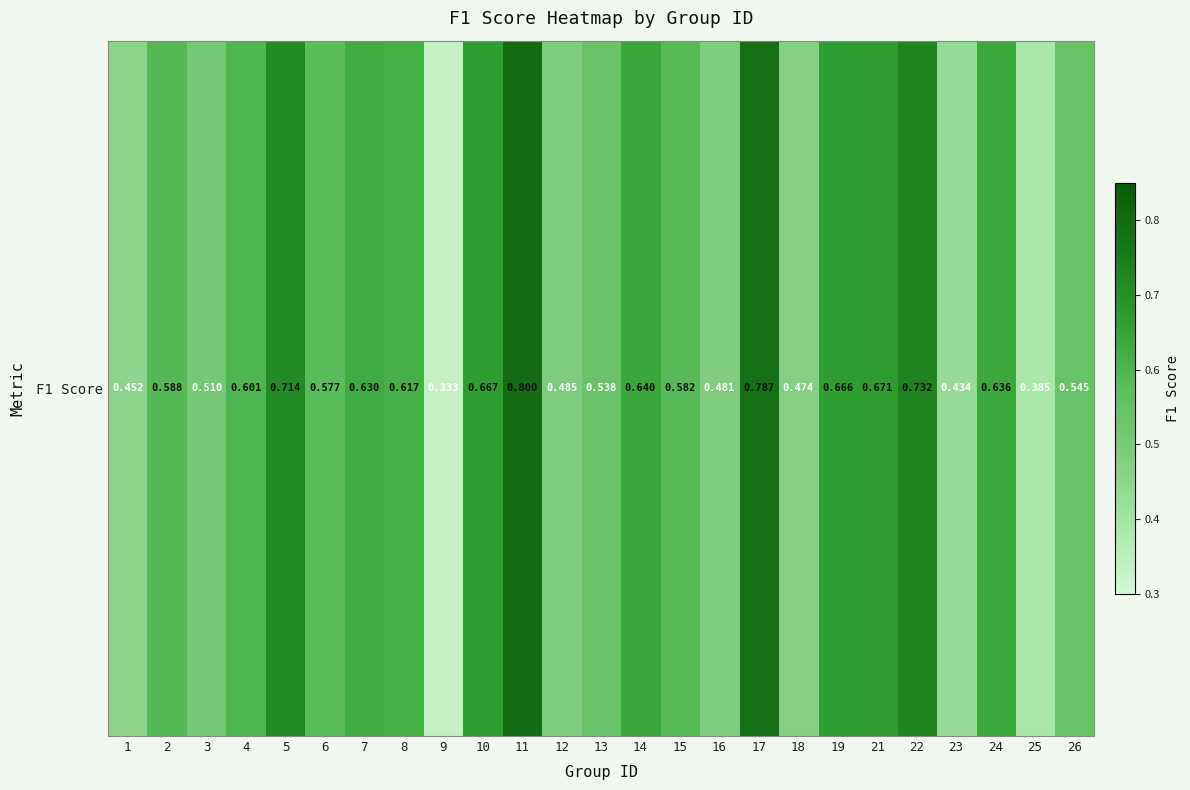

Is it true that the value at 2 is 0.6?

True